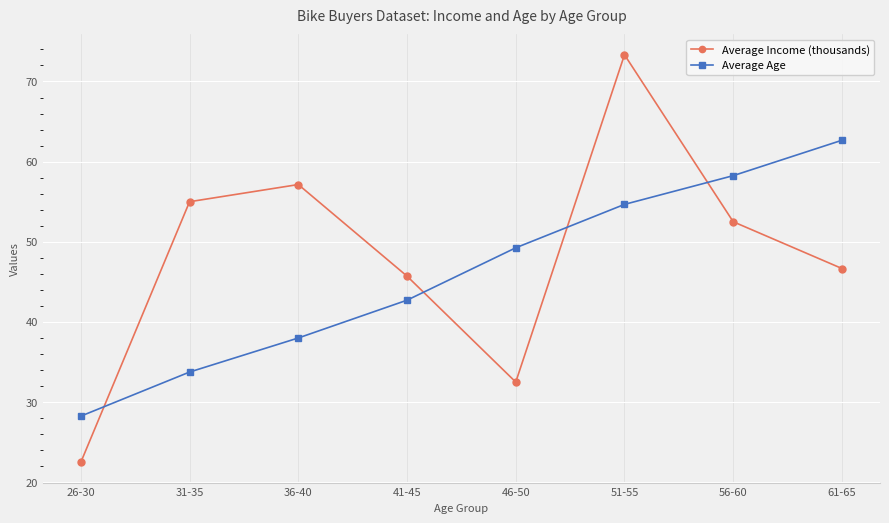

Which series has the largest range (max minus min)?

Average Income (thousands)